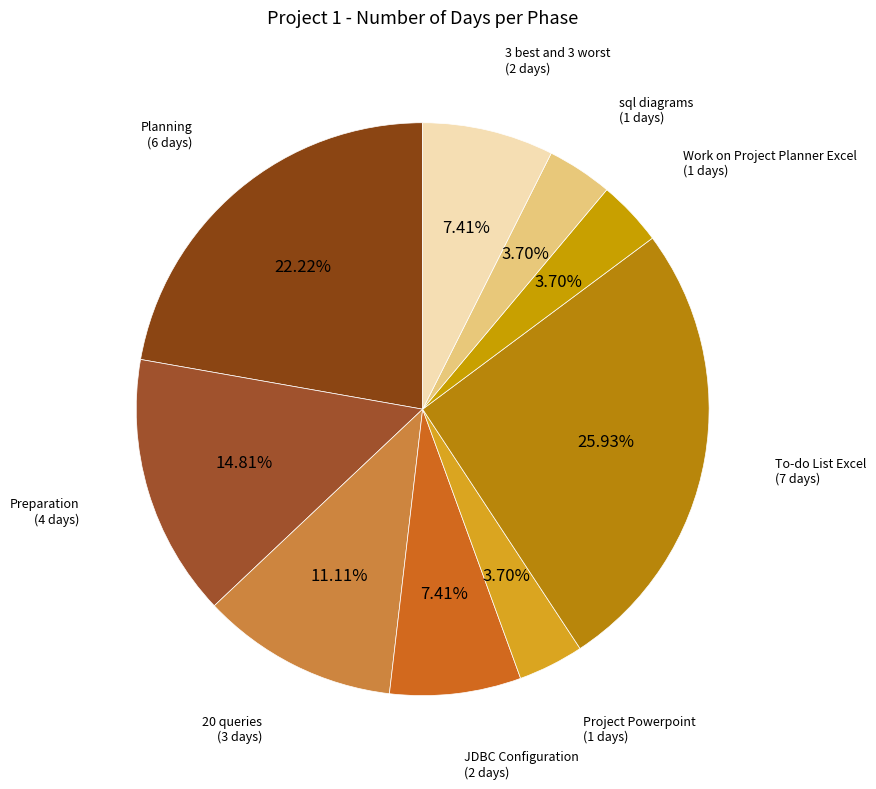

Rank the categories by value from lowest to highest.

Project Powerpoint, Work on Project Planner Excel, sql diagrams, JDBC Configuration, 3 best and 3 worst, 20 queries, Preparation, Planning, To-do List Excel